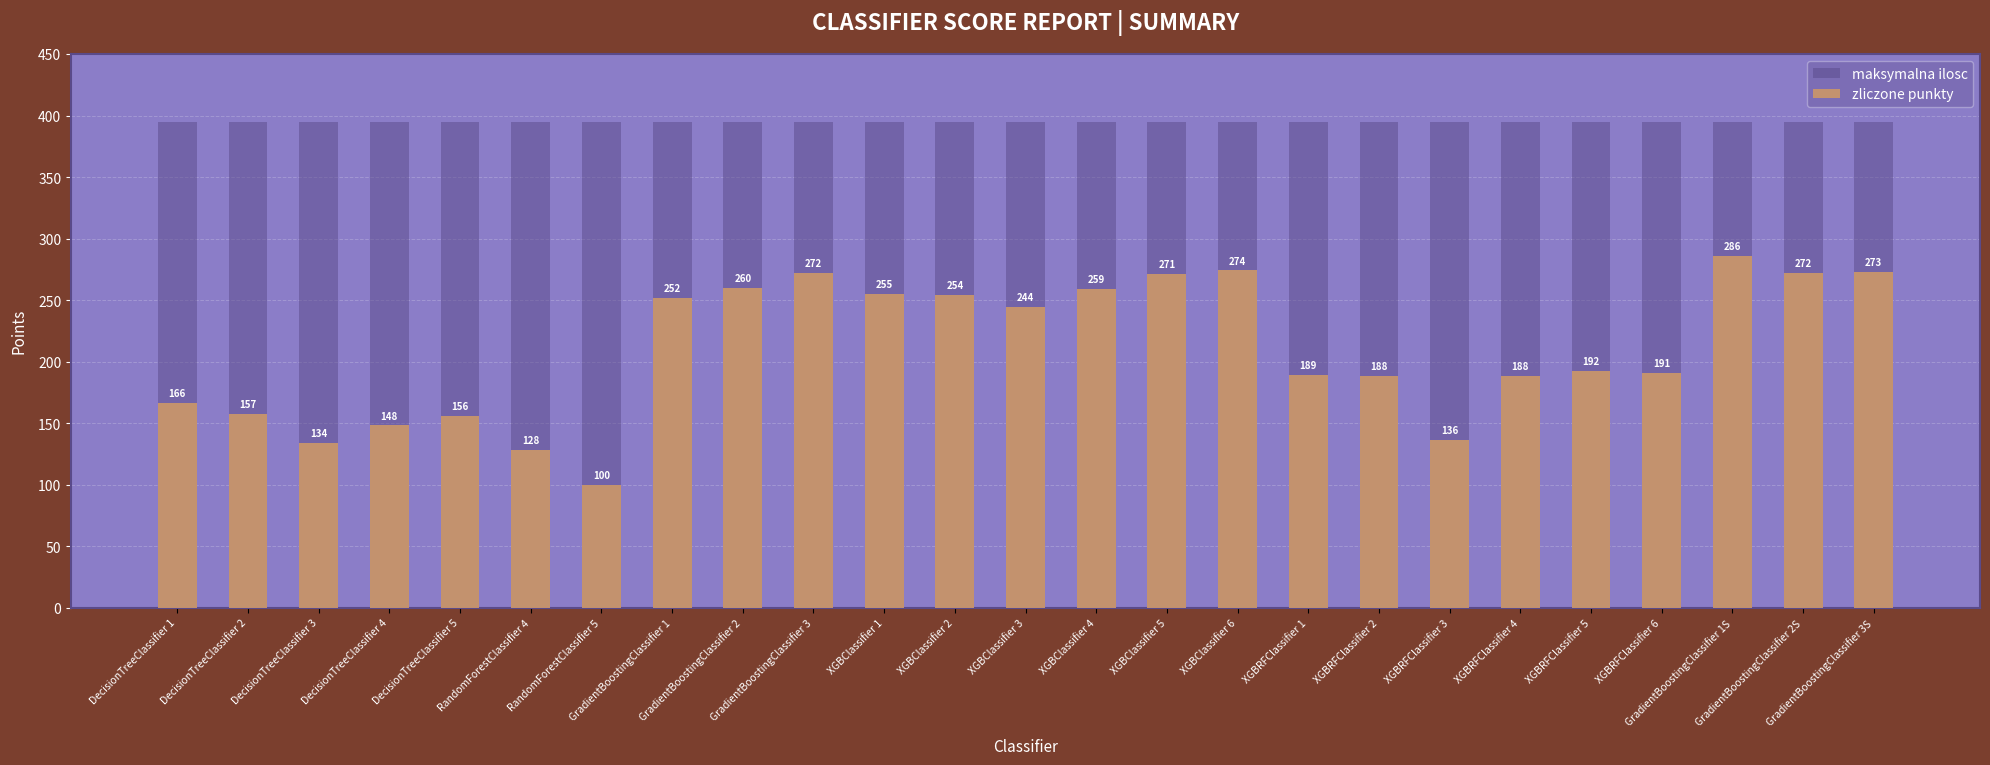

Which series has the largest range (max minus min)?

zliczone punkty